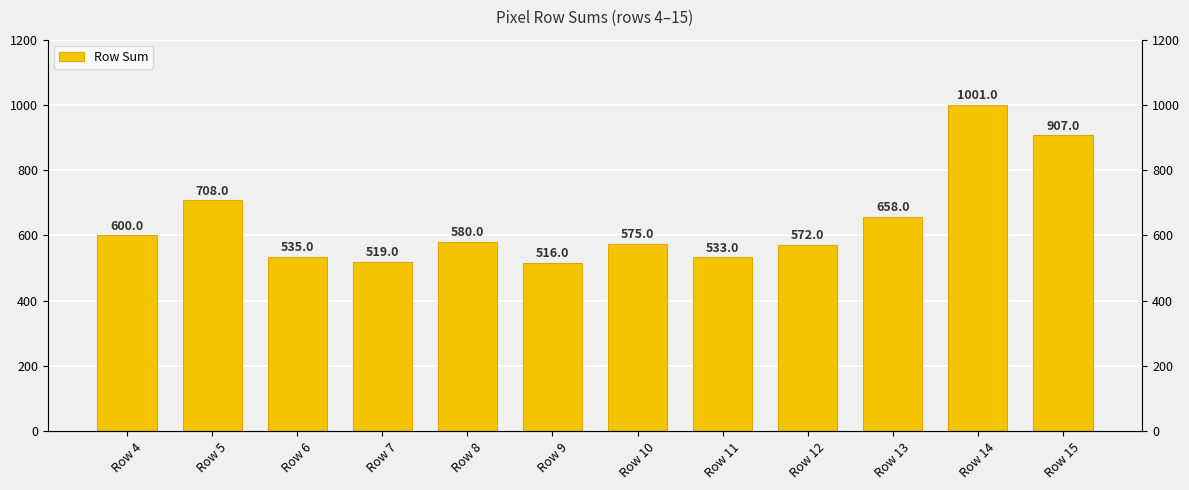

Does the chart contain stacked bars?

No